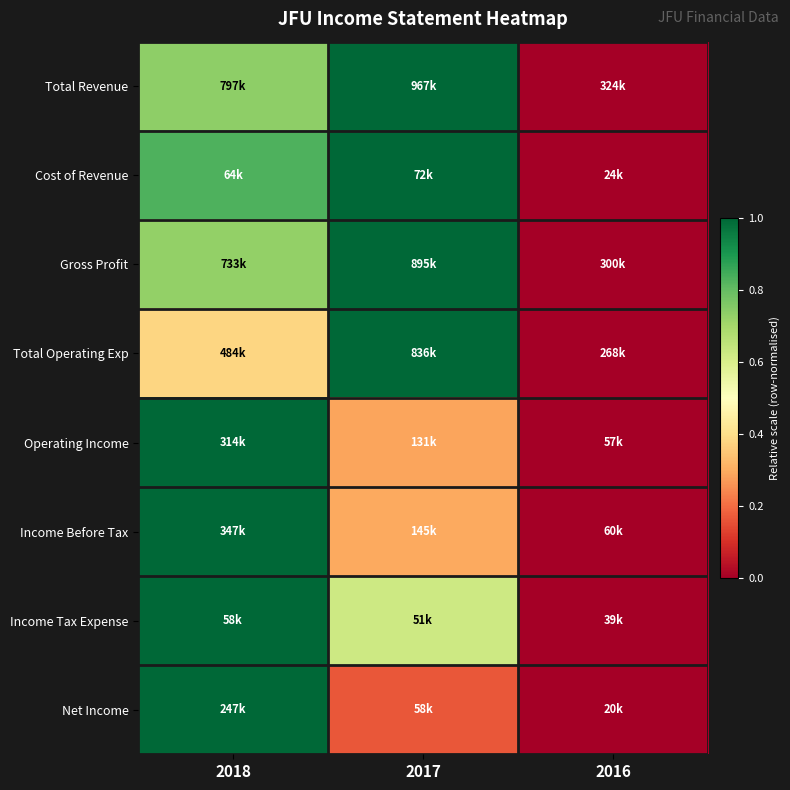

What is the maximum value shown in the chart?

1.0